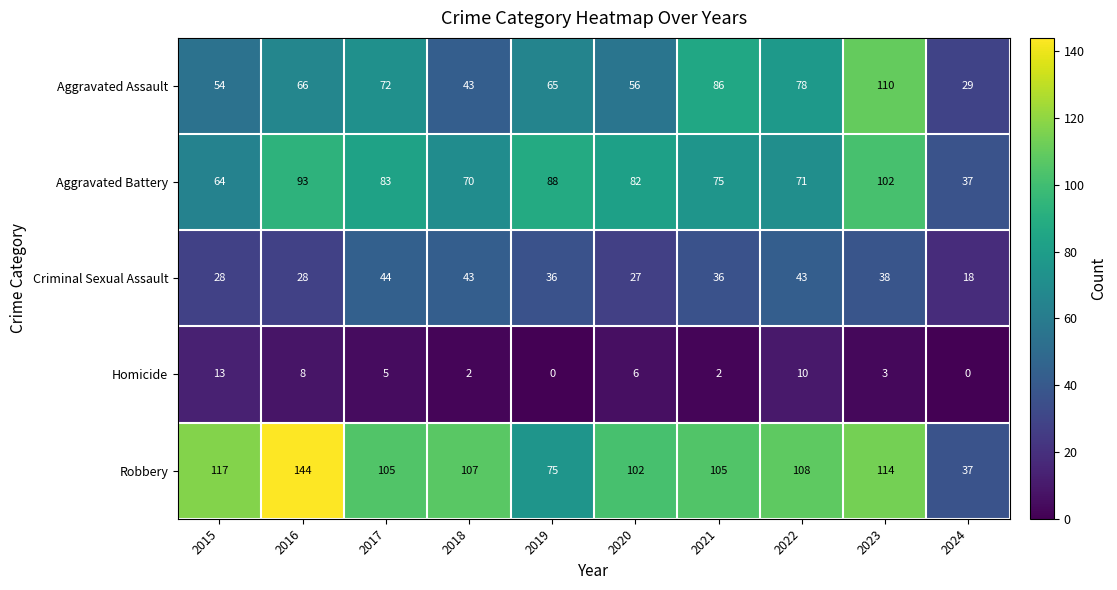

Is it true that Aggravated Assault equals 72 at 2017?

True